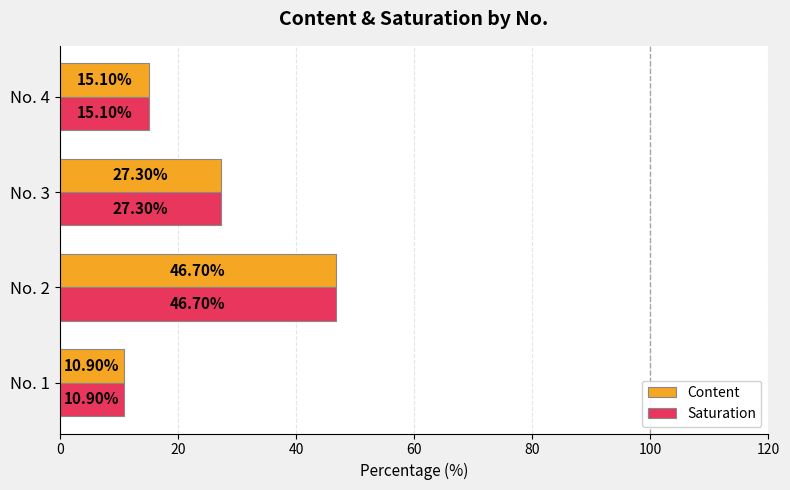

What is the difference between the maximum and second lowest values in the Content series?

31.6